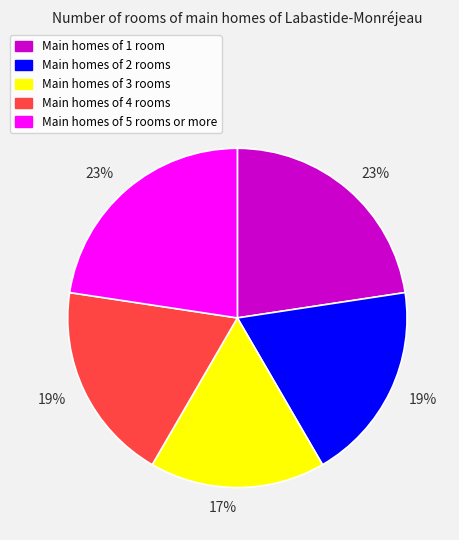

Do Main homes of 5 rooms or more and Main homes of 3 rooms together represent more than half of the pie?

No